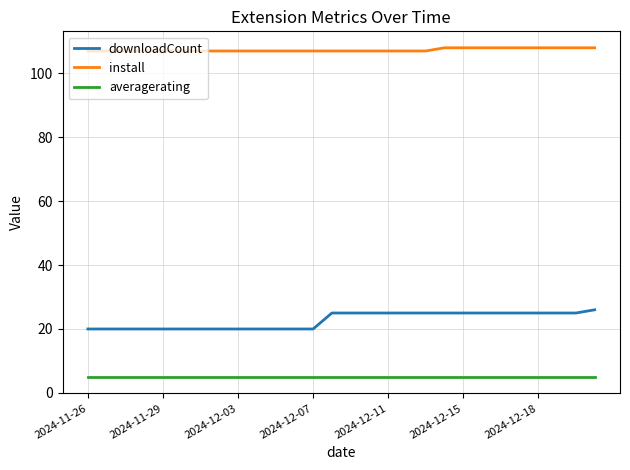

What are all the series names shown in the legend?

downloadCount, install, averagerating